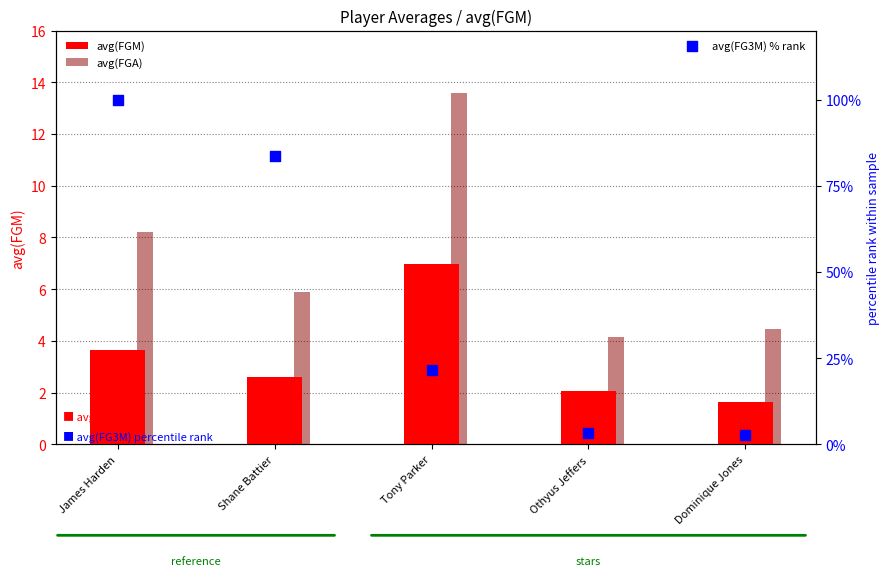

At how many categories does at least one series exceed 90?

1